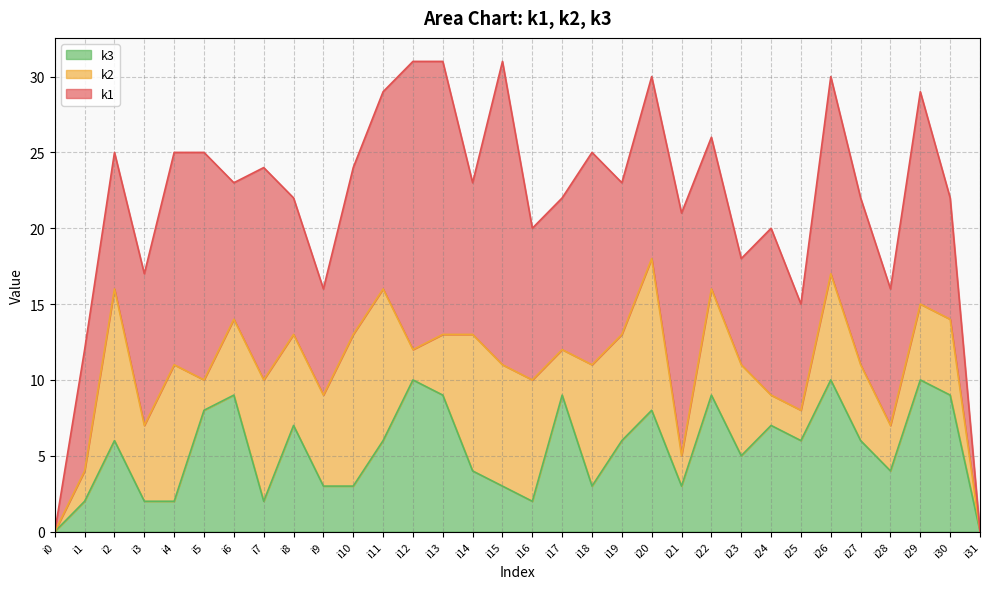

List the series in order of their peak value, highest first.

k1, k2, k3